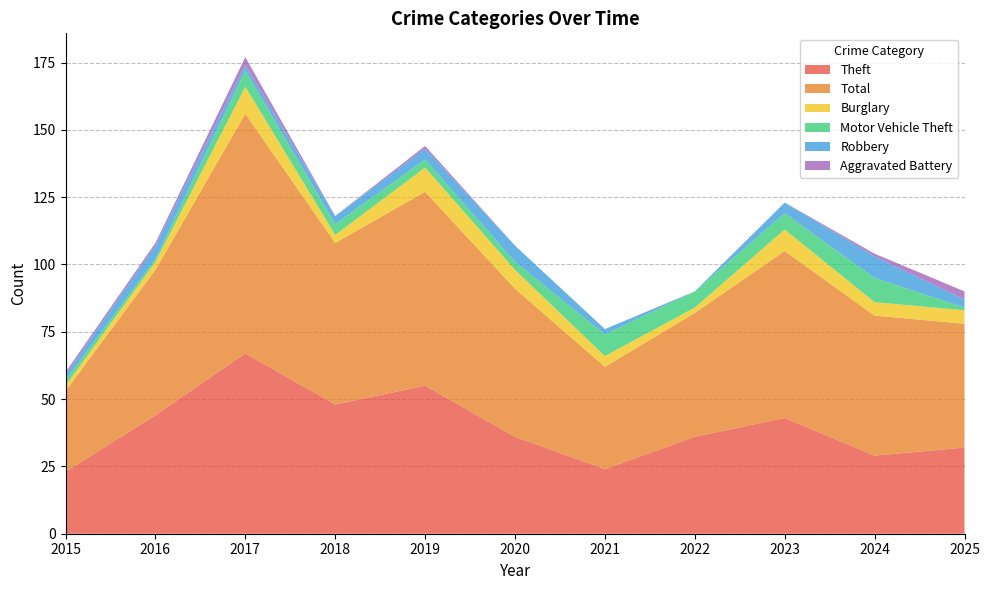

Reading right to left, transcribe all the data shown in this chart.

Theft: 2025=32	2024=29	2023=43	2022=36	2021=24	2020=36	2019=55	2018=48	2017=67	2016=44	2015=23
Total: 2025=46	2024=52	2023=62	2022=46	2021=38	2020=55	2019=72	2018=60	2017=89	2016=54	2015=30
Burglary: 2025=5	2024=5	2023=8	2022=2	2021=4	2020=7	2019=9	2018=3	2017=10	2016=3	2015=2
Motor Vehicle Theft: 2025=1	2024=9	2023=6	2022=6	2021=8	2020=3	2019=3	2018=4	2017=6	2016=1	2015=2
Robbery: 2025=3	2024=8	2023=4	2022=0	2021=2	2020=6	2019=4	2018=3	2017=2	2016=5	2015=2
Aggravated Battery: 2025=3	2024=1	2023=0	2022=0	2021=0	2020=0	2019=1	2018=0	2017=3	2016=1	2015=1